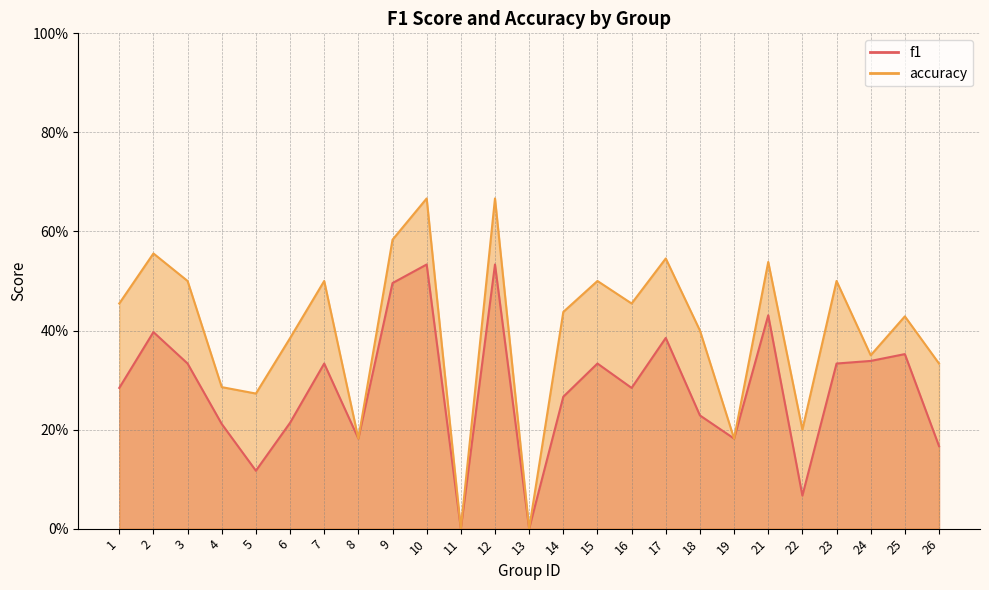

The value of f1 at 11 is 0.0. True or false?

True